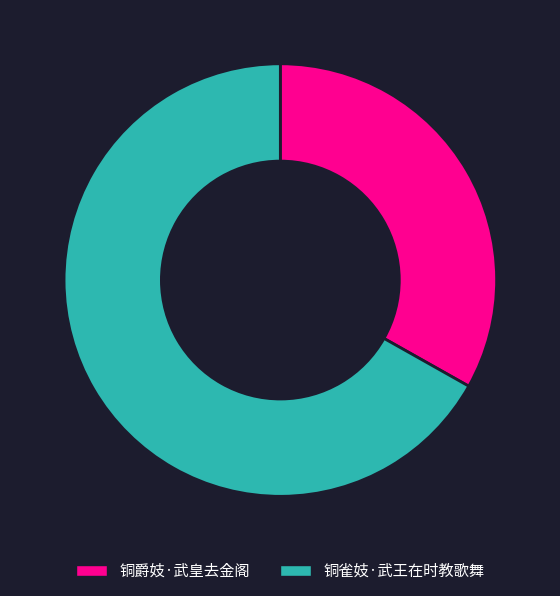

Does any single category account for the majority?

Yes